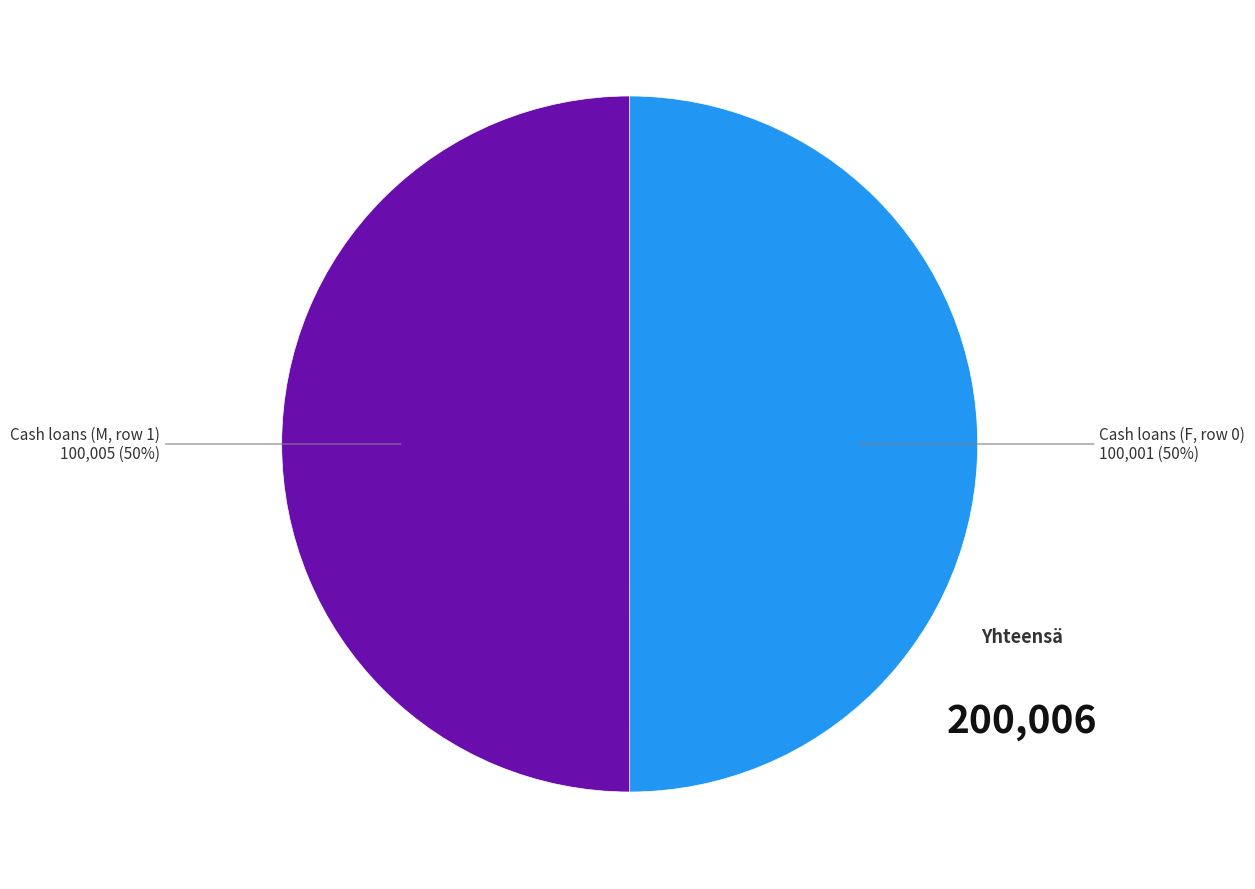

To the nearest percent, what is the average slice percentage?

50%